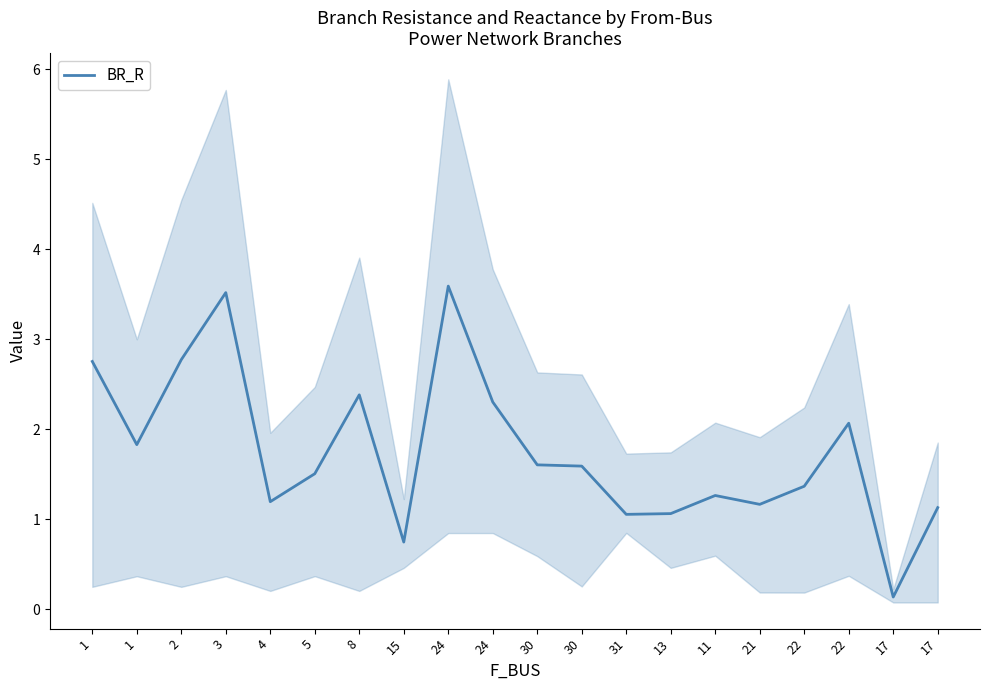

What is the sum of all values?

35.0